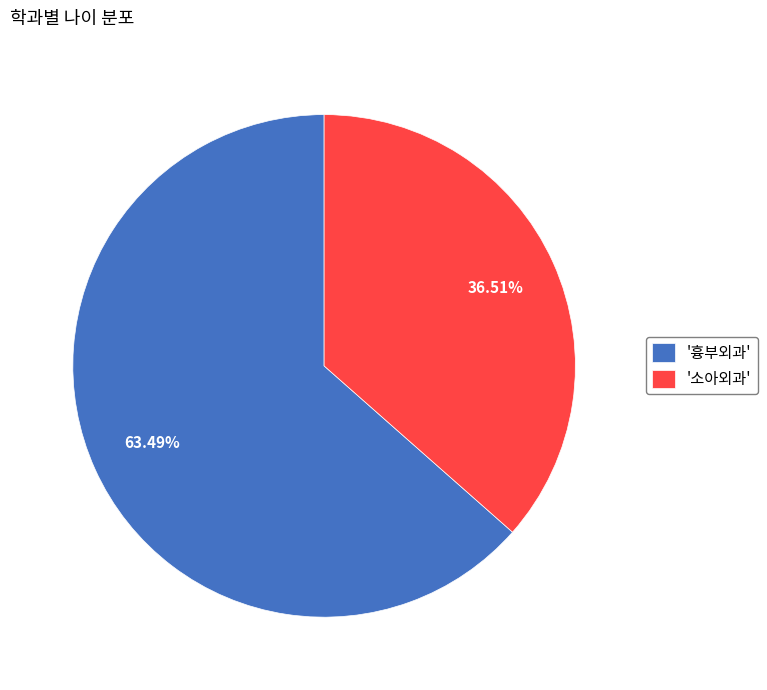

Rank the categories by value from lowest to highest.

'소아외과', '흉부외과'